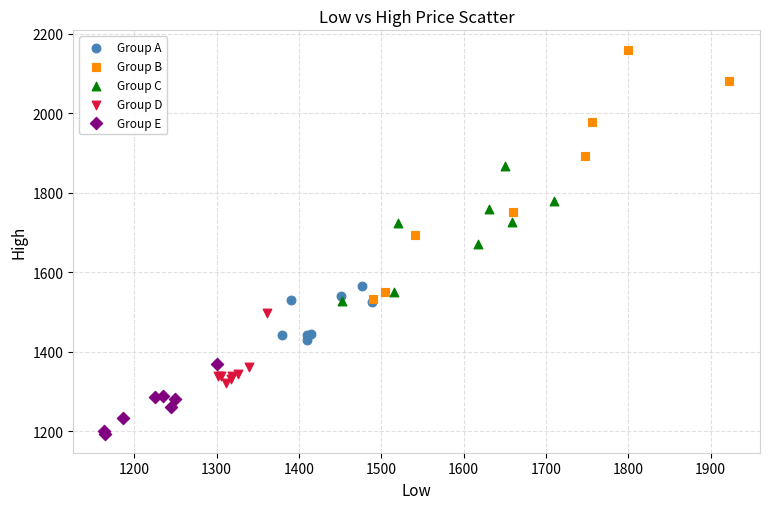

Which series reaches the maximum Y coordinate?

Group B